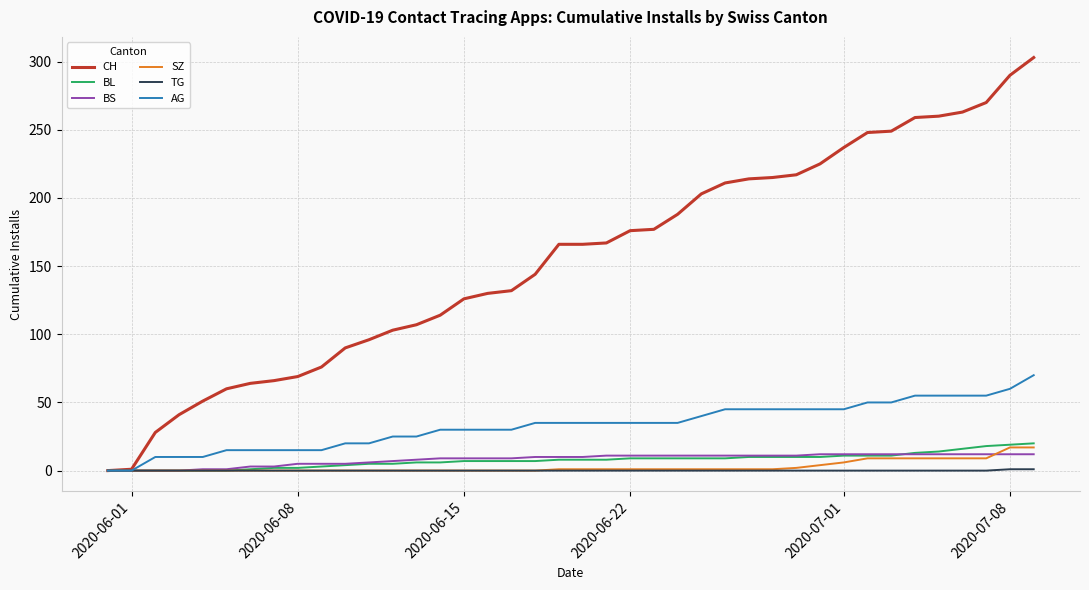

How many lines are shown in the chart?

6